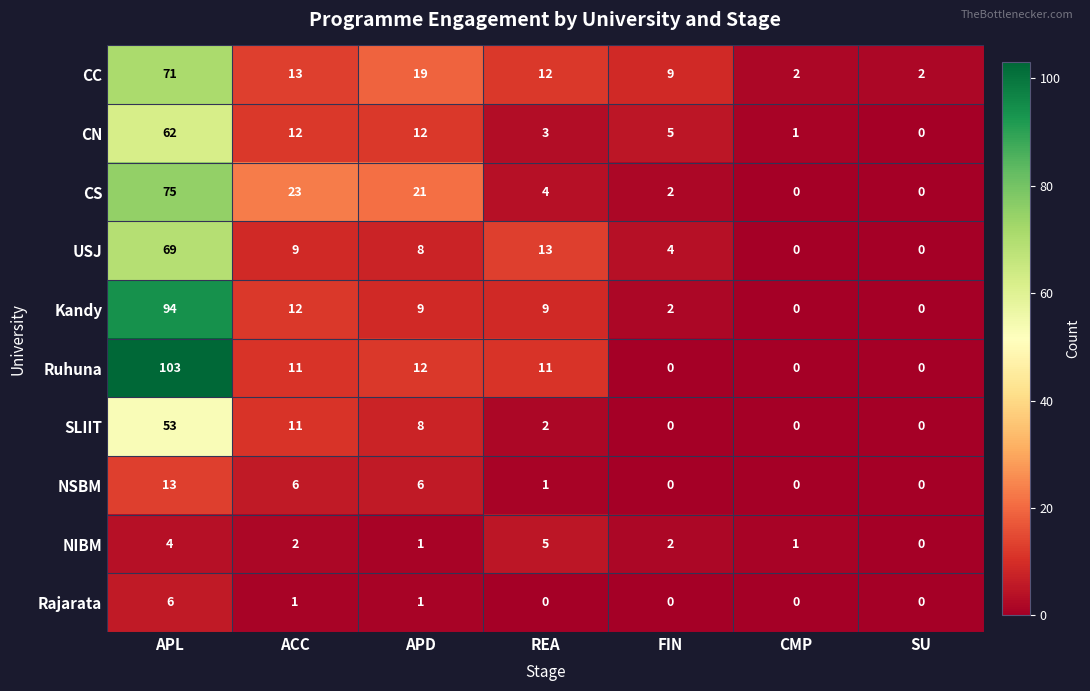

Which series has the largest total across all categories?

Ruhuna